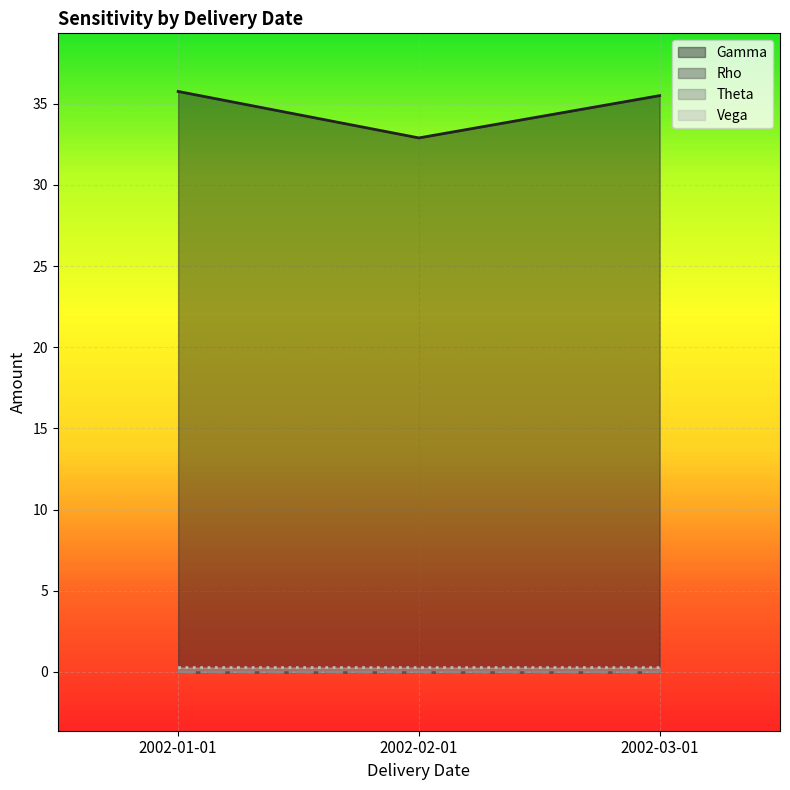

What are all the series names shown in the legend?

Gamma, Rho, Theta, Vega